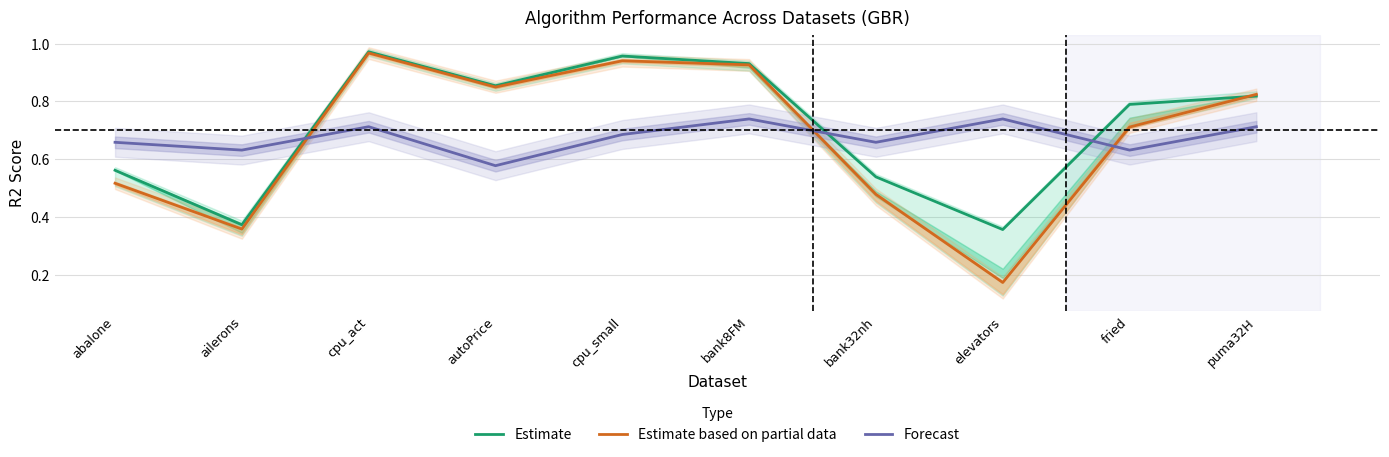

What is the label of the 5th point from the right?

bank8FM